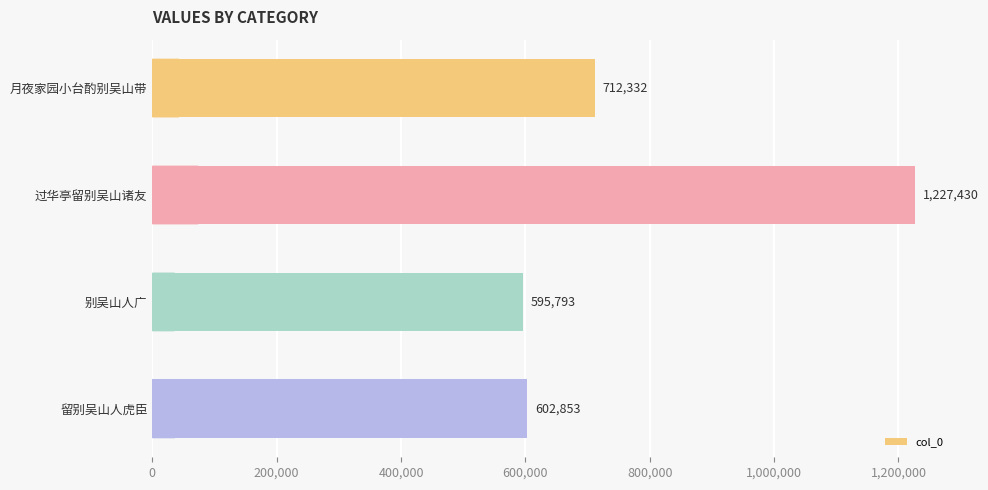

Reading bottom to top, what are all the values shown in this chart?

602853	595793	1227430	712332